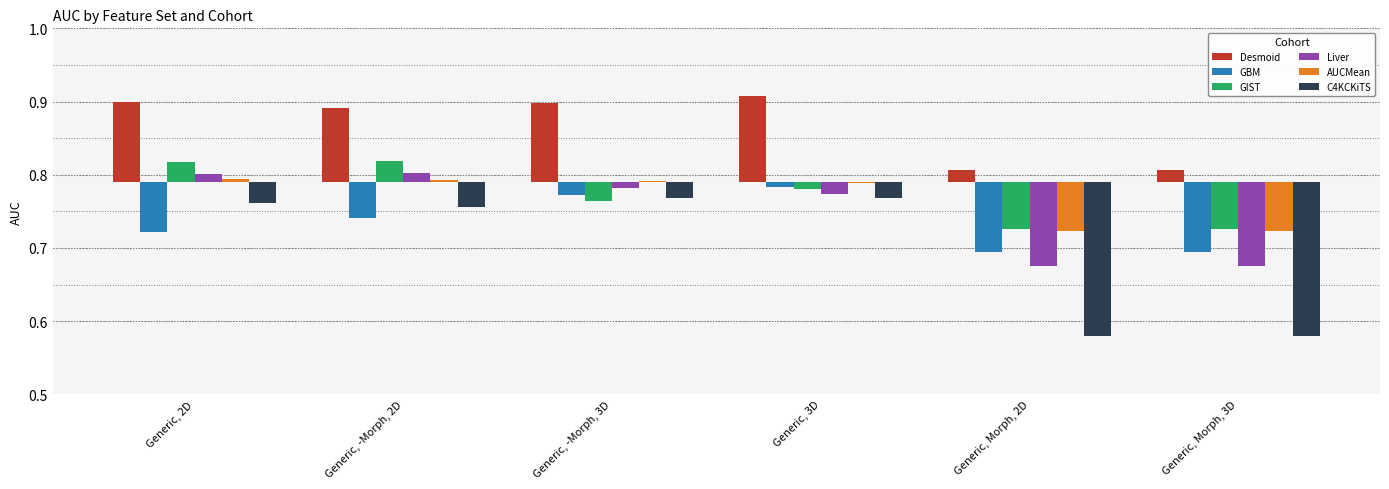

At which label is Desmoid closest to 0?

Generic, Morph, 2D